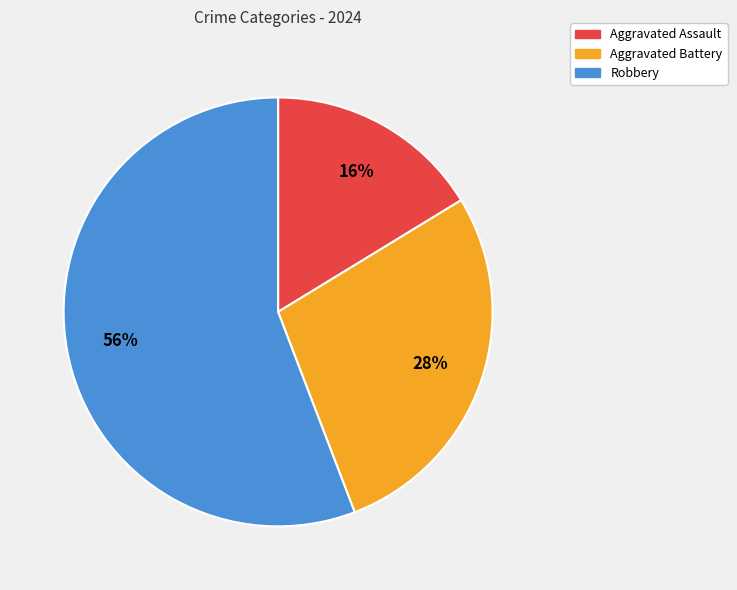

Which has a higher value, Robbery or Aggravated Battery?

Robbery